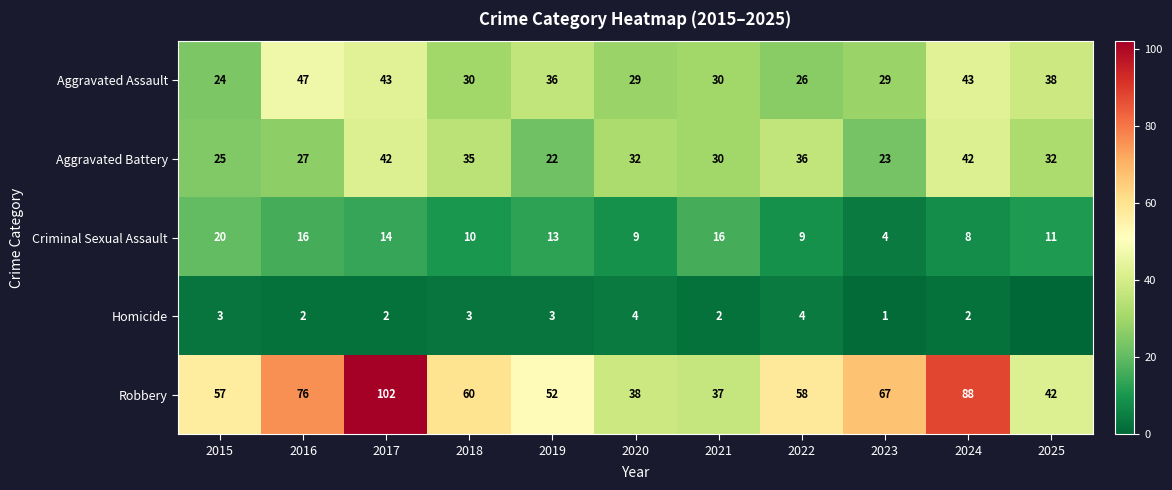

Which series has the largest range (max minus min)?

Robbery